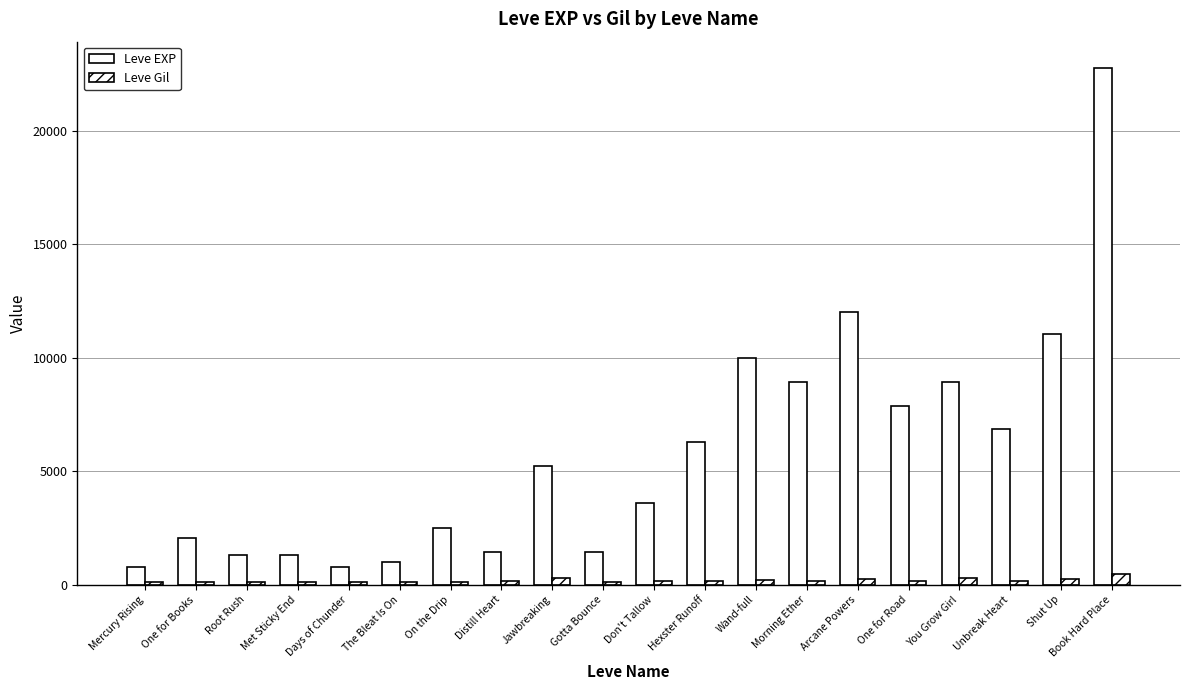

Between Unbreak Heart and Don't Tallow, which is larger?

Unbreak Heart